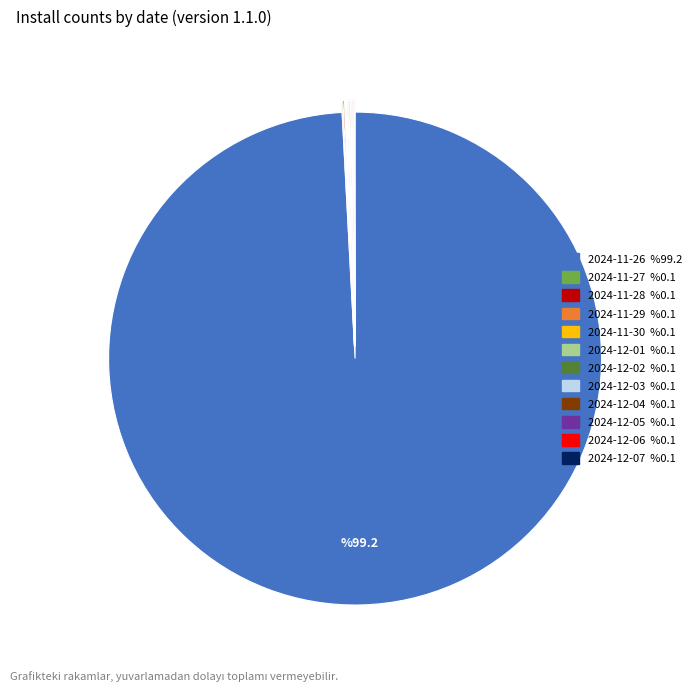

The 2024-11-26 slice represents 85% of the pie. True or false?

False